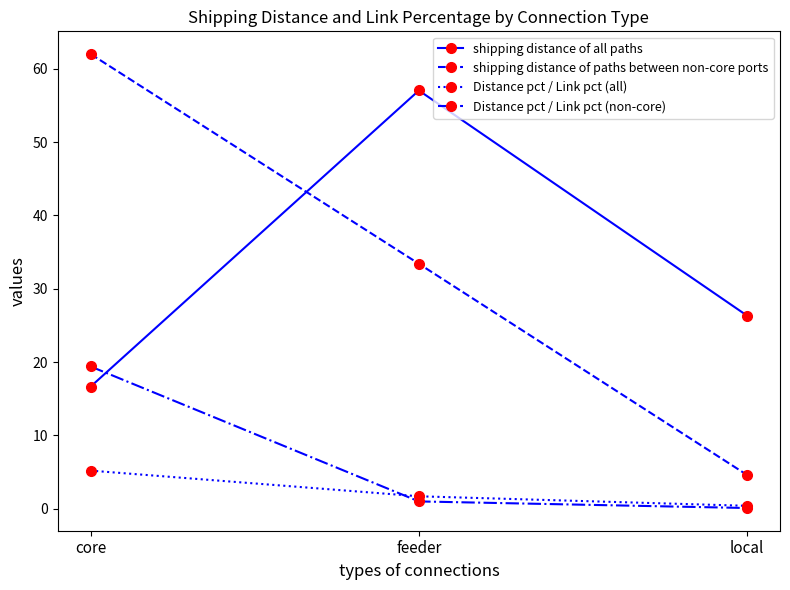

What is the label of the 3rd point from the left?

local